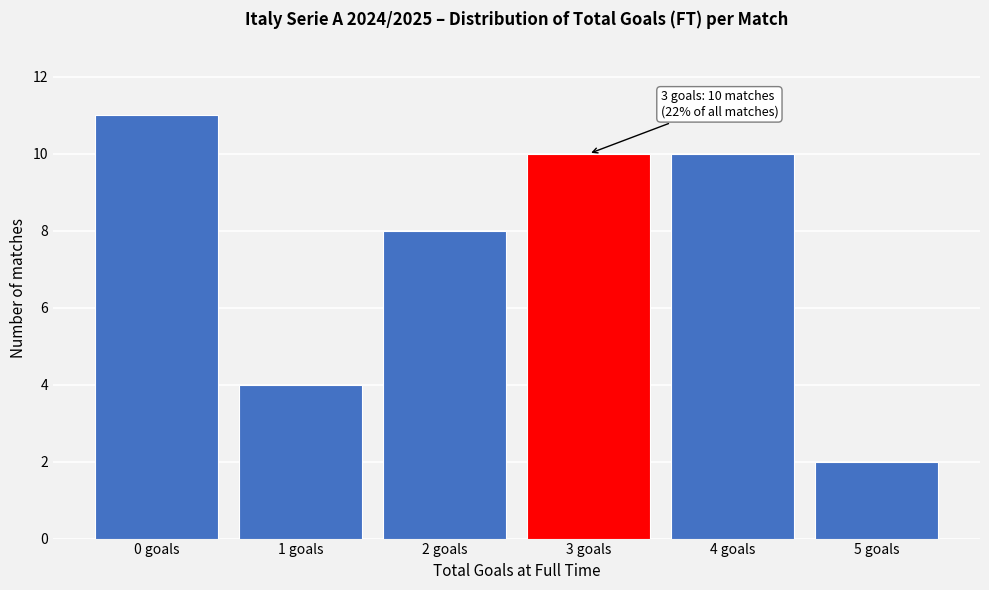

Reading left to right, what are all the values shown in this chart?

11	4	8	10	10	2